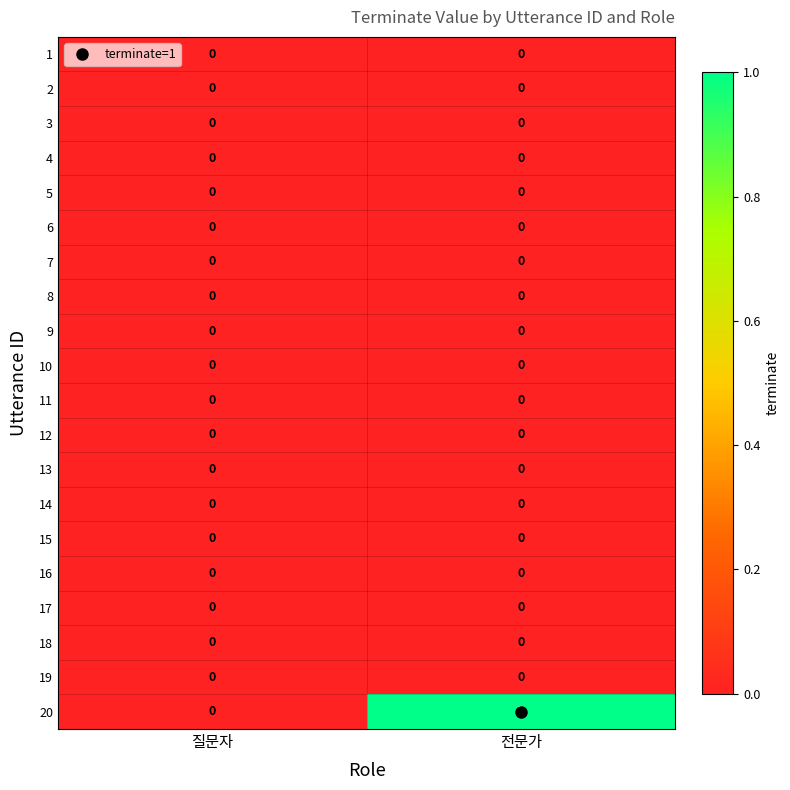

At which category is the sum across all series the highest?

전문가